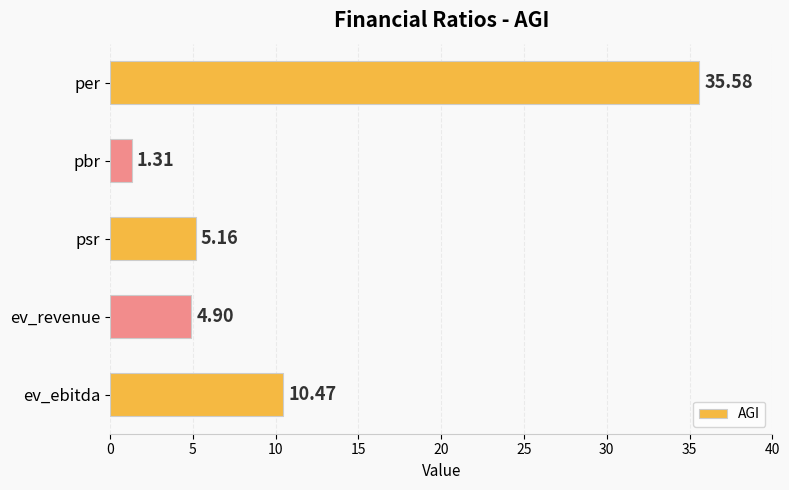

How many data points does each series have?

5